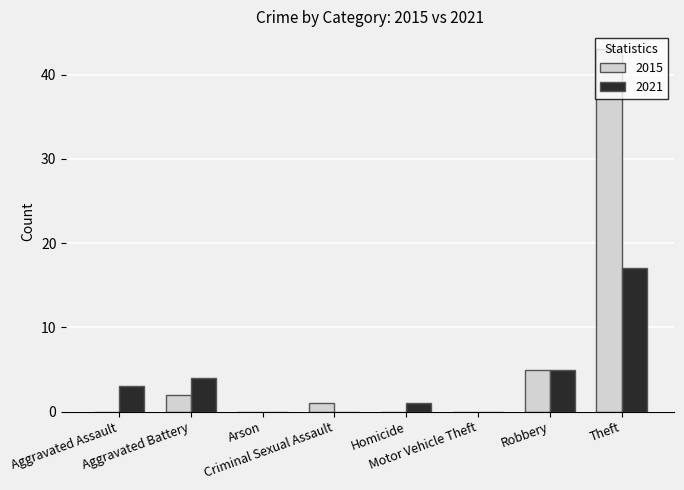

How many groups of bars are there?

8